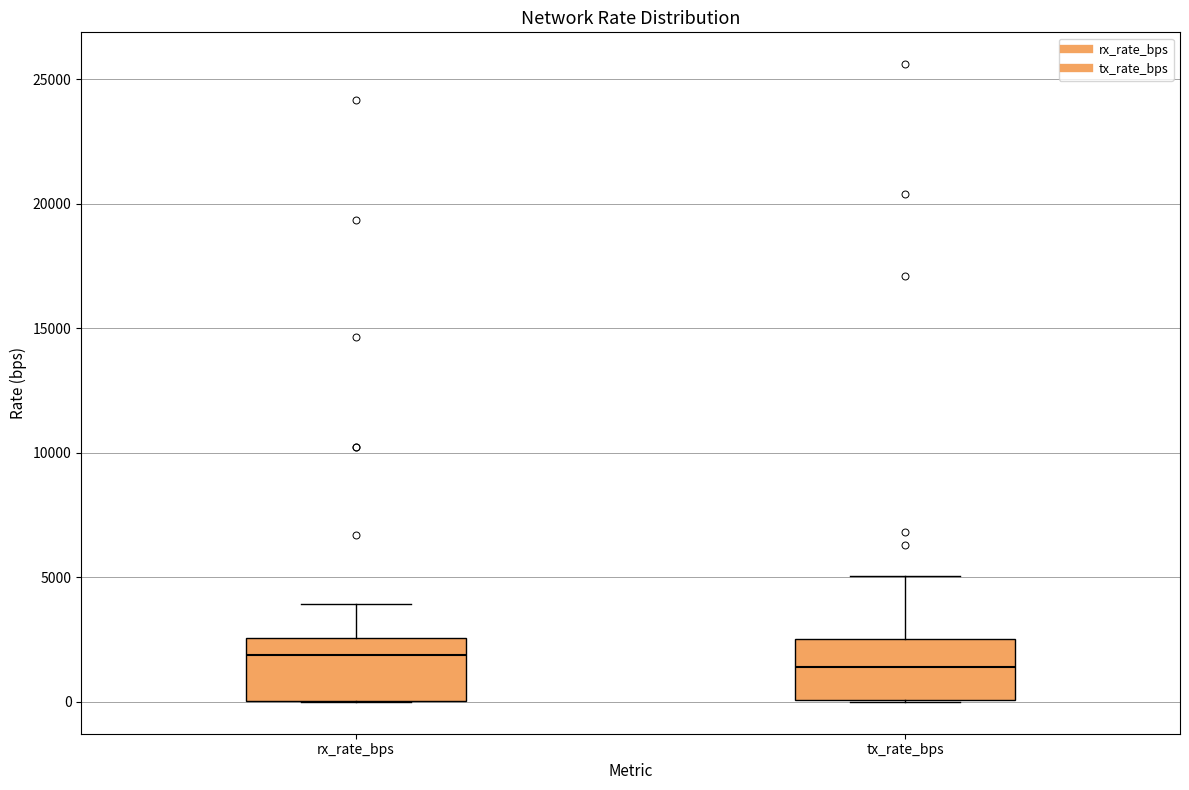

Which box's median line is the lowest?

tx_rate_bps